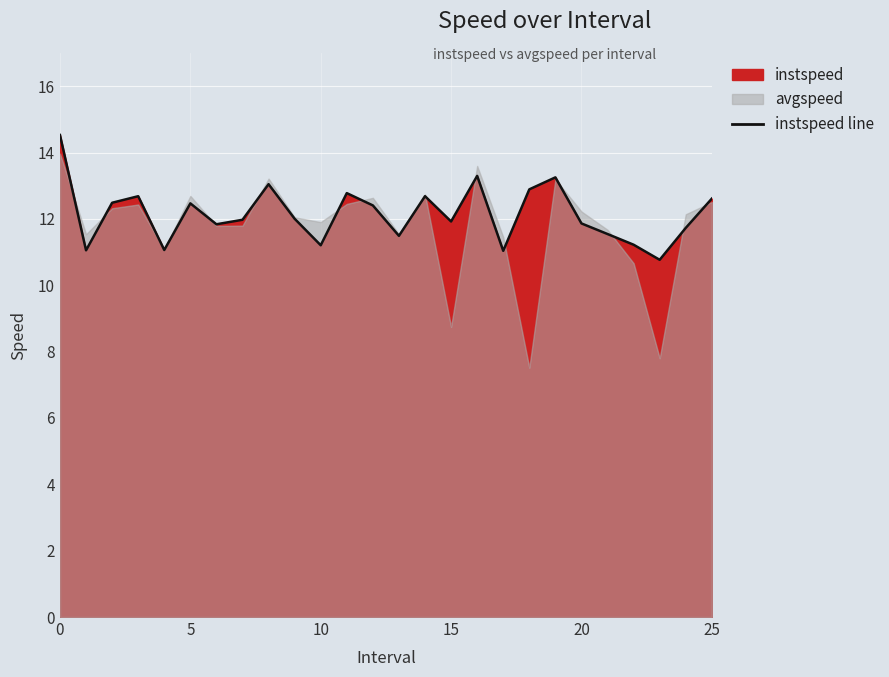

Reading left to right, list all the values displayed in this chart.

14.5	11.1	12.5	12.7	11.1	12.5	11.8	12.0	13.0	12.0	11.2	12.8	12.4	11.5	12.7	11.9	13.3	11.0	12.9	13.3	11.9	11.5	11.2	10.8	11.7	12.6